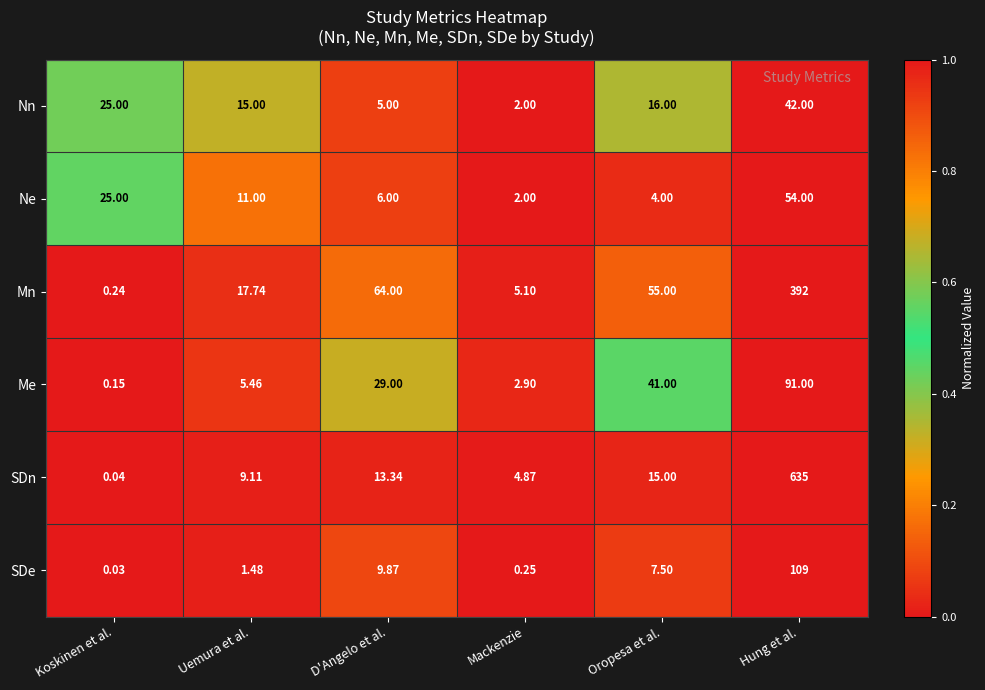

Rank the categories by Mn value from highest to lowest.

Hung et al., D'Angelo et al., Oropesa et al., Uemura et al., Mackenzie, Koskinen et al.